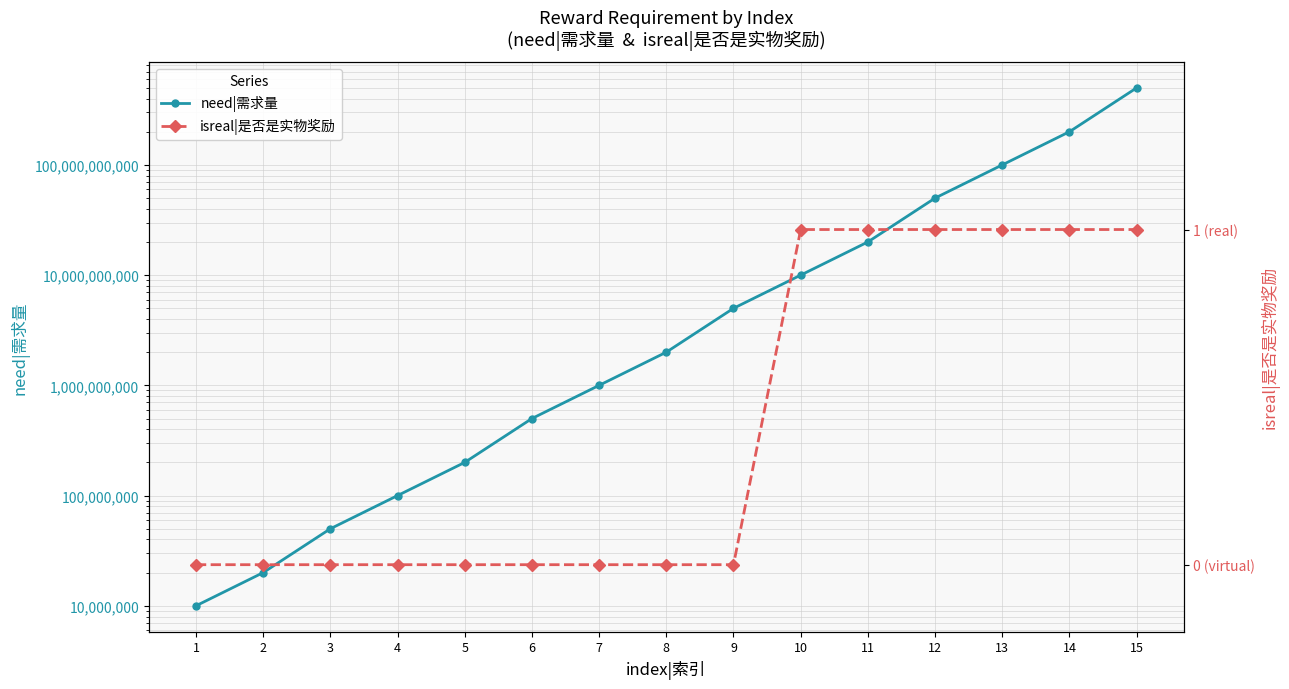

List the labels in order of isreal|是否是实物奖励 value, largest first.

10, 11, 12, 13, 14, 15, 1, 2, 3, 4, 5, 6, 7, 8, 9